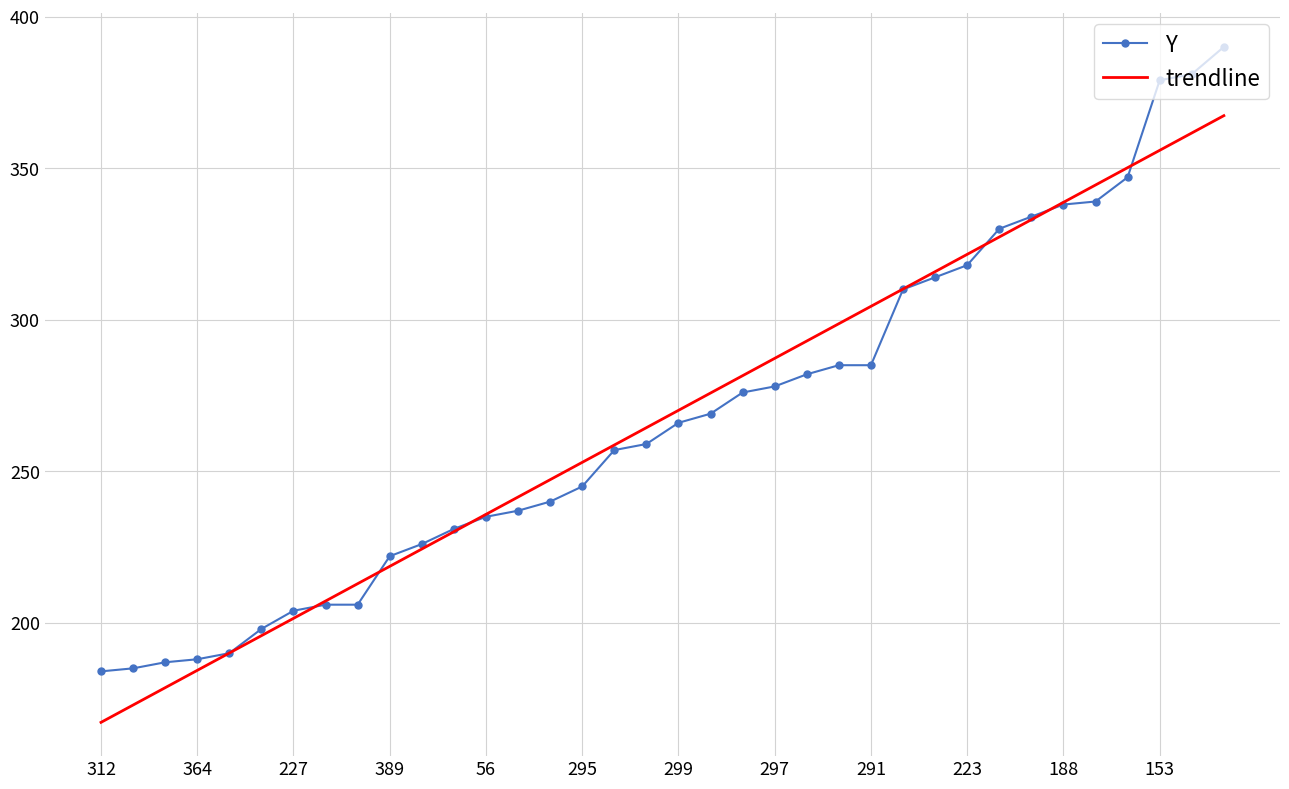

True or false: Y has more than 2 points higher than both neighbors.

False